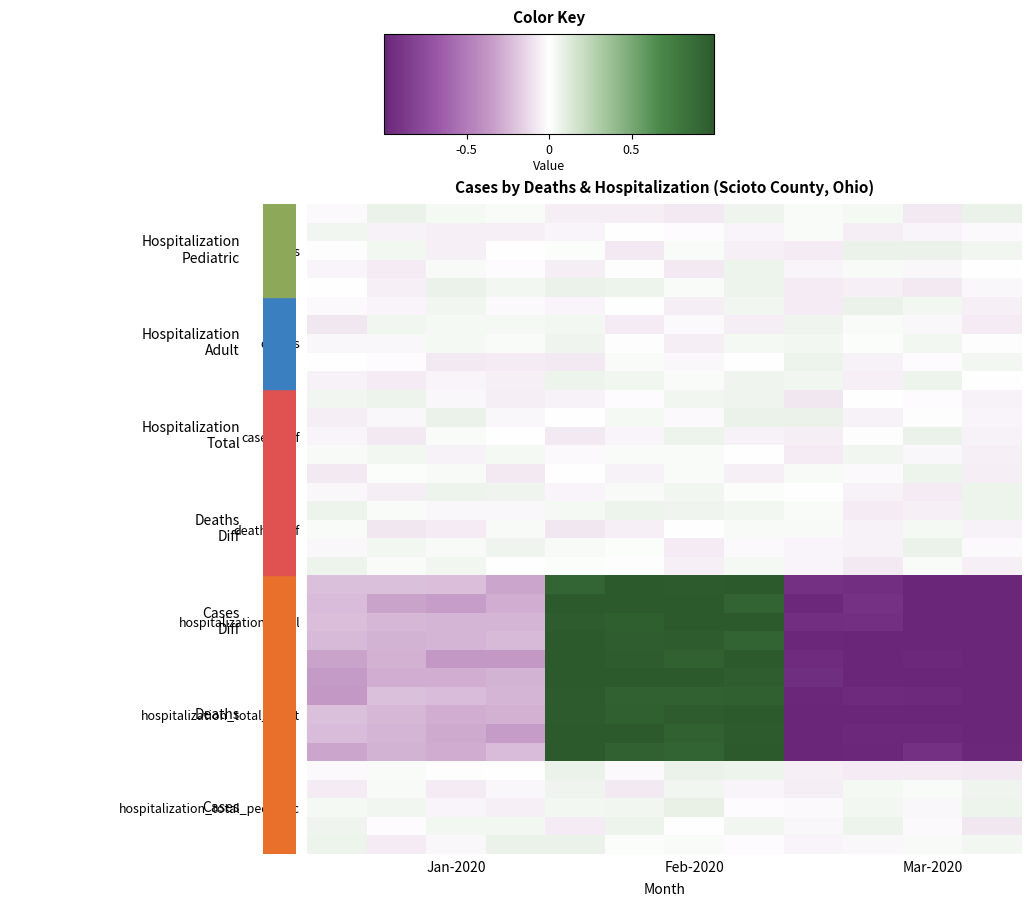

How many data points does each series have?

12